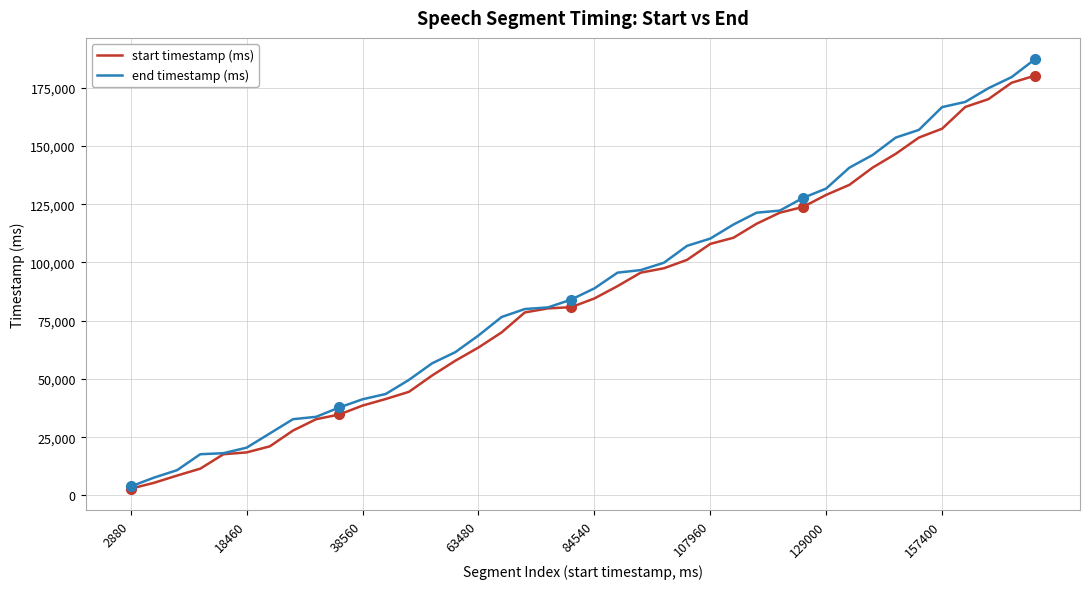

Which series has the widest spread of values?

end timestamp (ms)